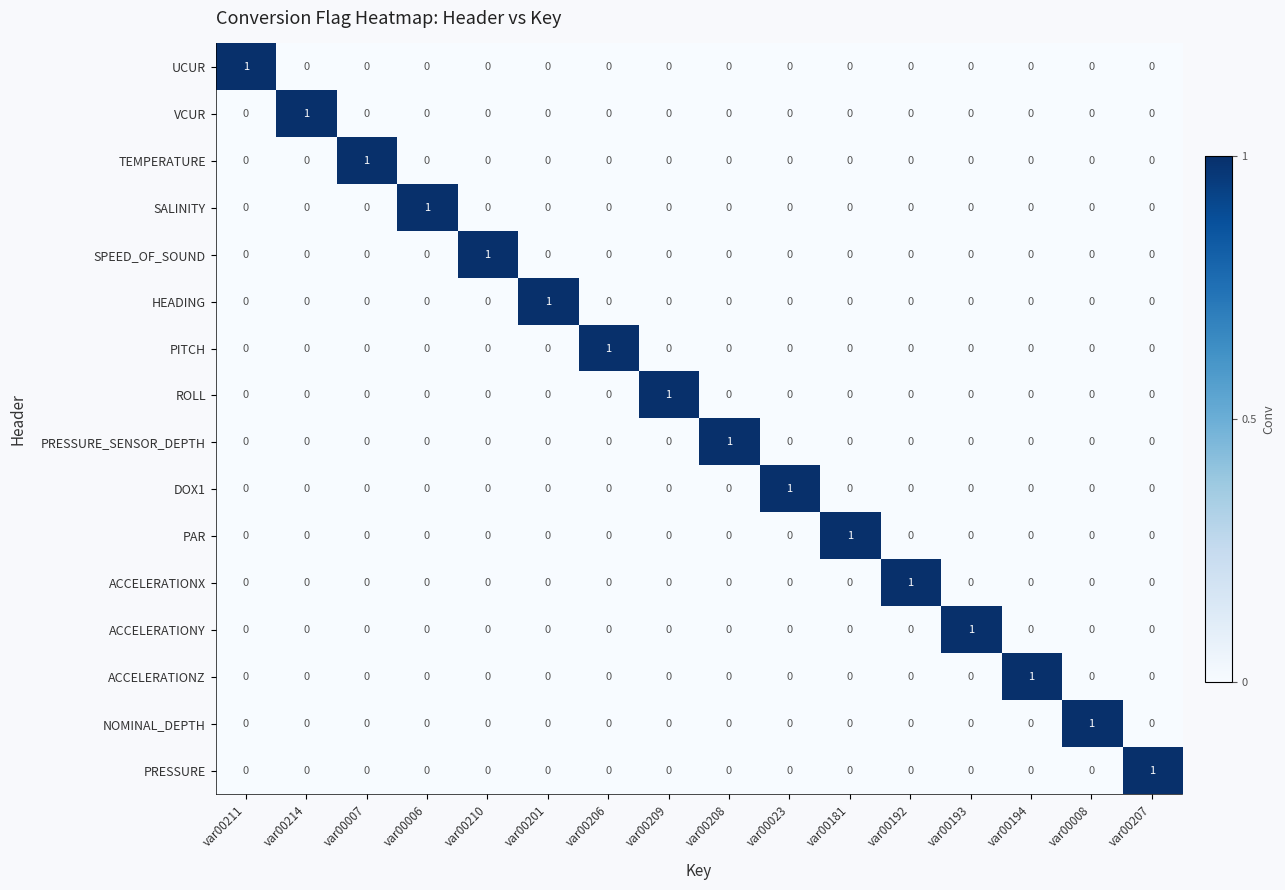

How many series are shown in this chart?

16